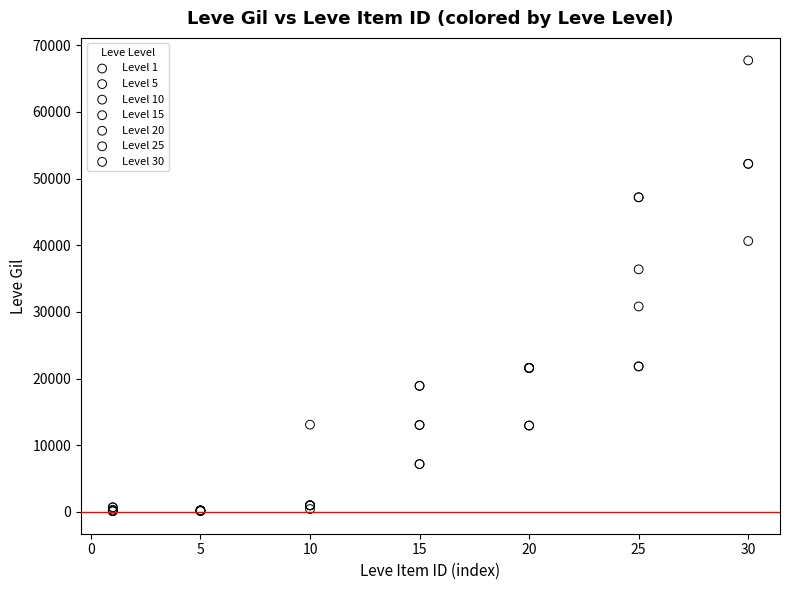

Which series contains the highest Y value?

Level 30